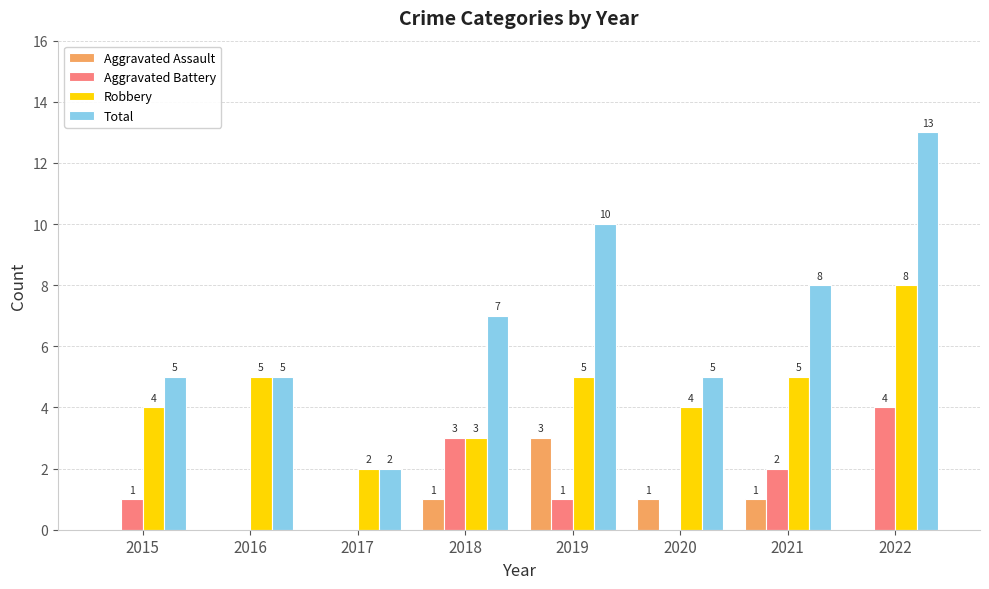

Reading right to left, list all the values displayed in this chart.

Aggravated Assault: 0	1	1	3	1	0	0	0
Aggravated Battery: 4	2	0	1	3	0	0	1
Robbery: 8	5	4	5	3	2	5	4
Total: 13	8	5	10	7	2	5	5